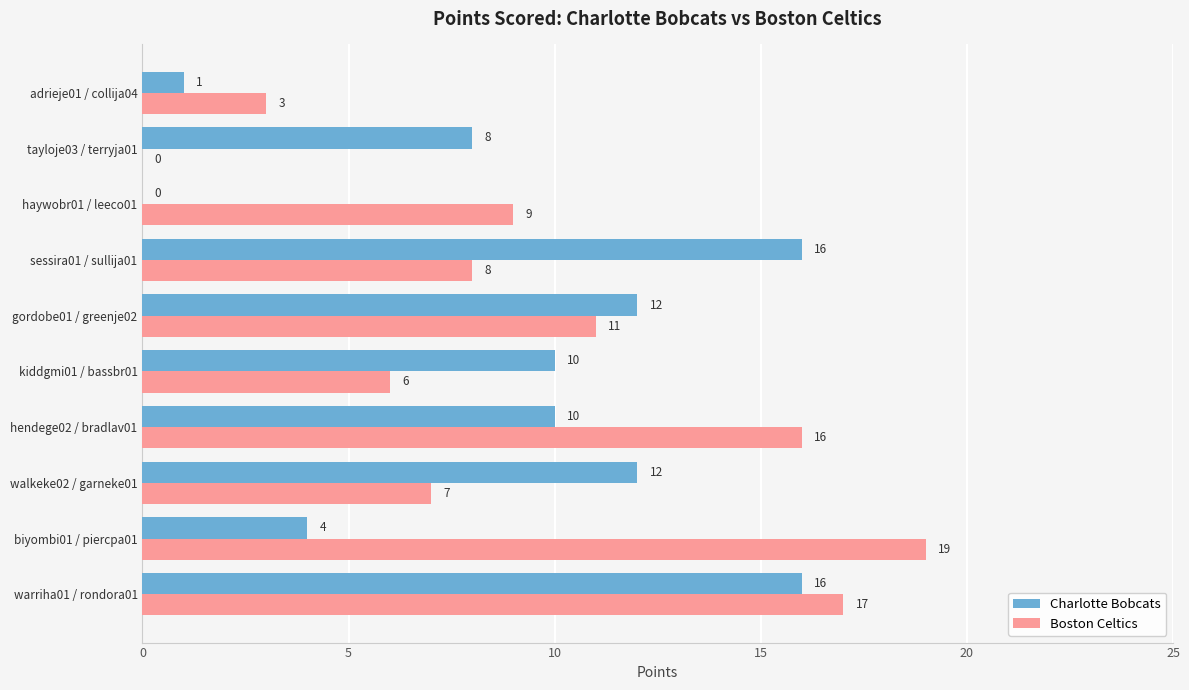

What are all the series names shown in the legend?

Charlotte Bobcats, Boston Celtics